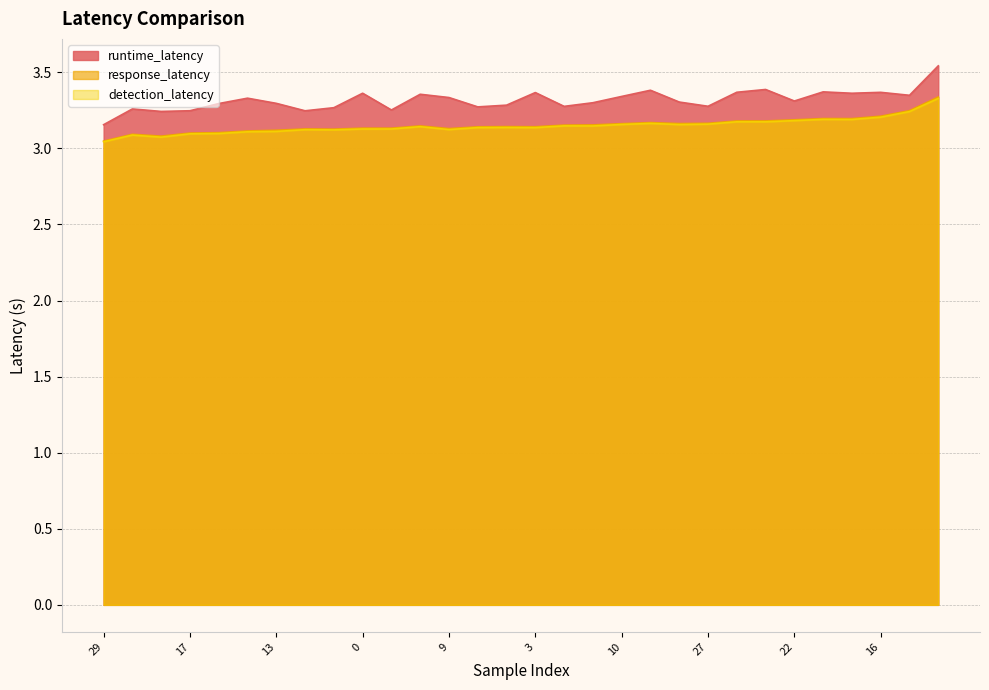

Which series has the largest total across all categories?

runtime_latency